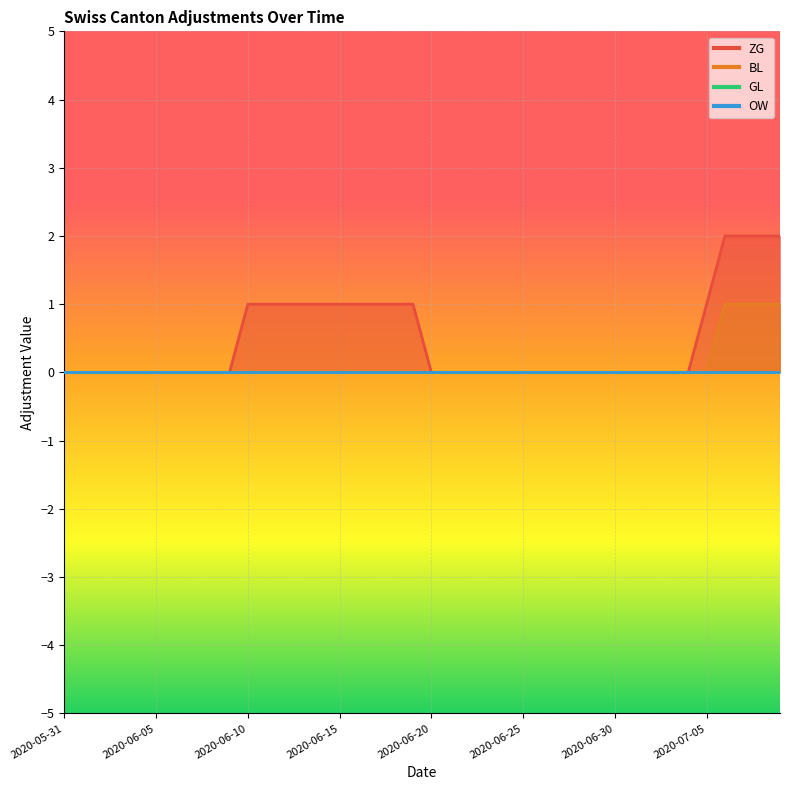

At how many categories does at least one series exceed 1?

4